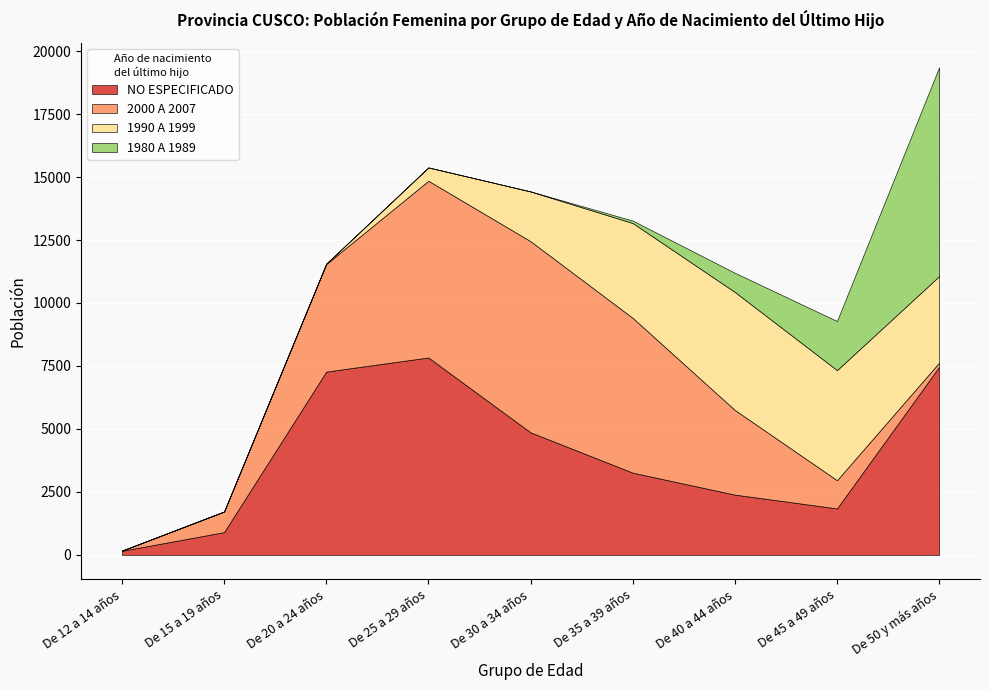

True or false: NO ESPECIFICADO has more than 1 interior local peaks.

False